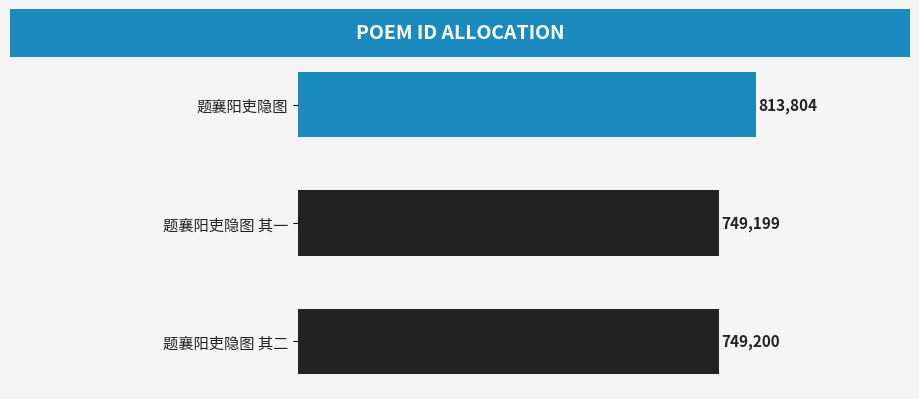

What is the label of the 2nd bar from the bottom?

题襄阳吏隐图 其一